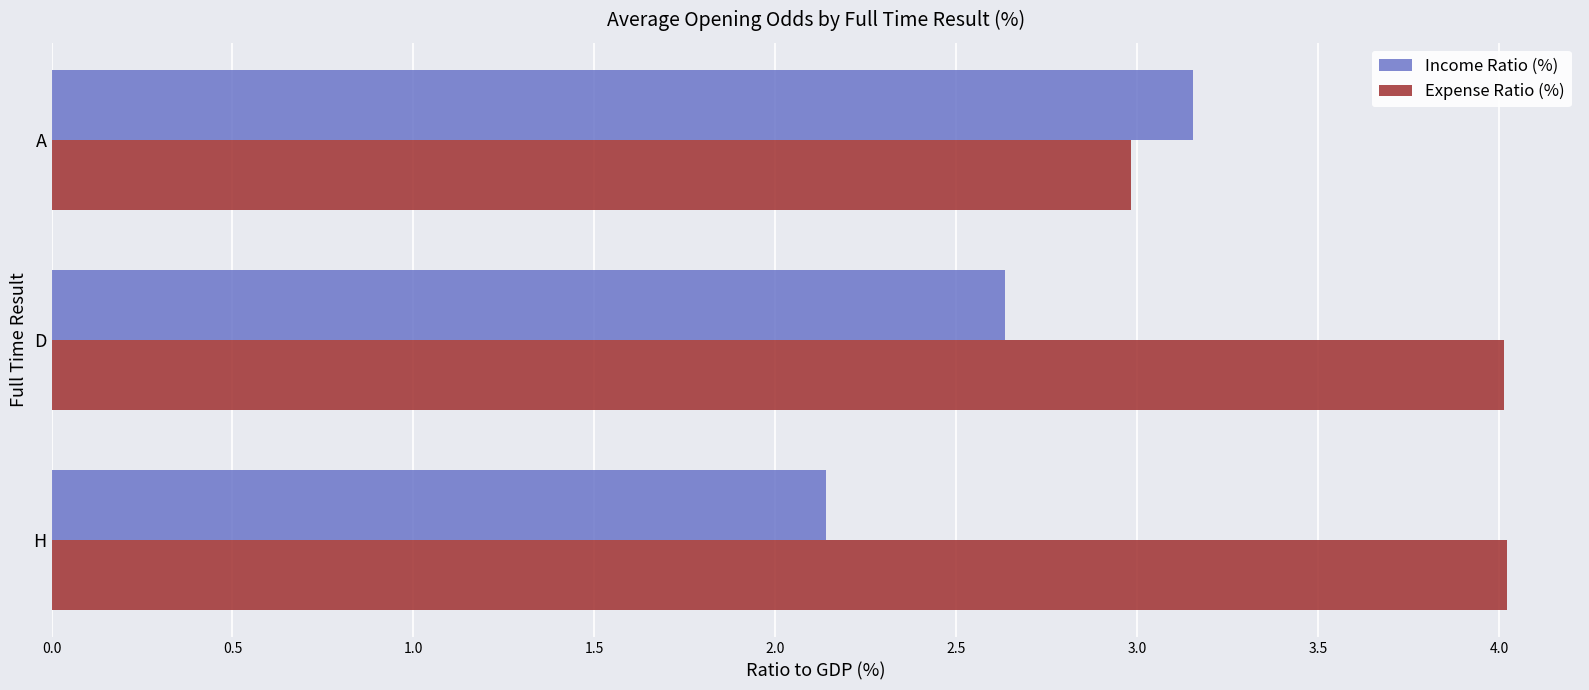

Is it true that Income Ratio (%) equals 2.9 at H?

False